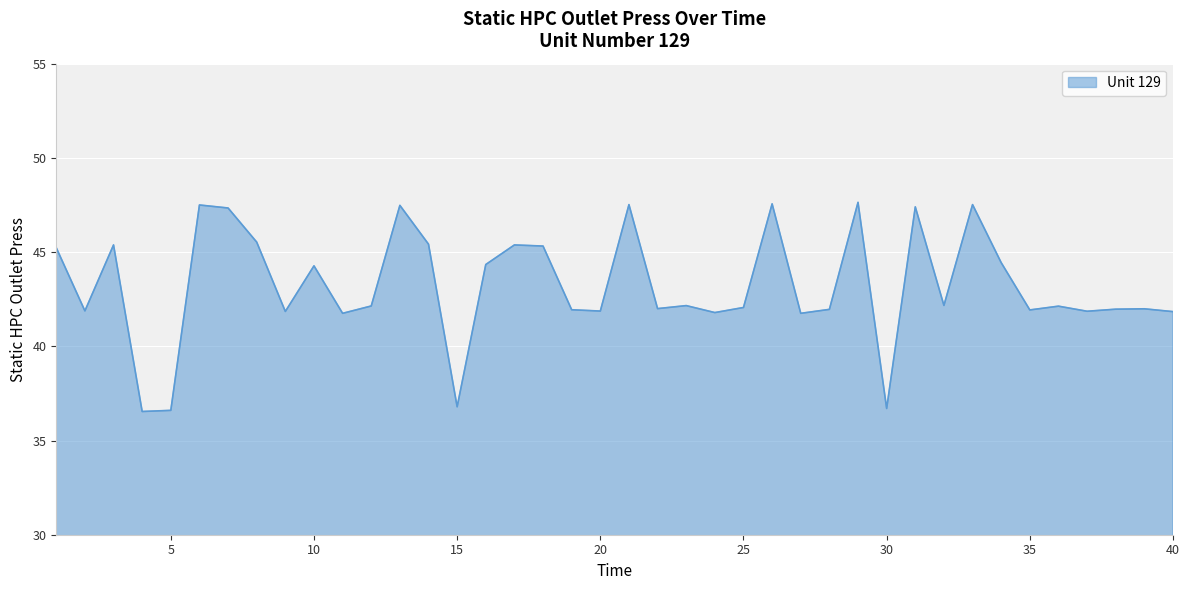

What is the greatest value displayed?

47.6